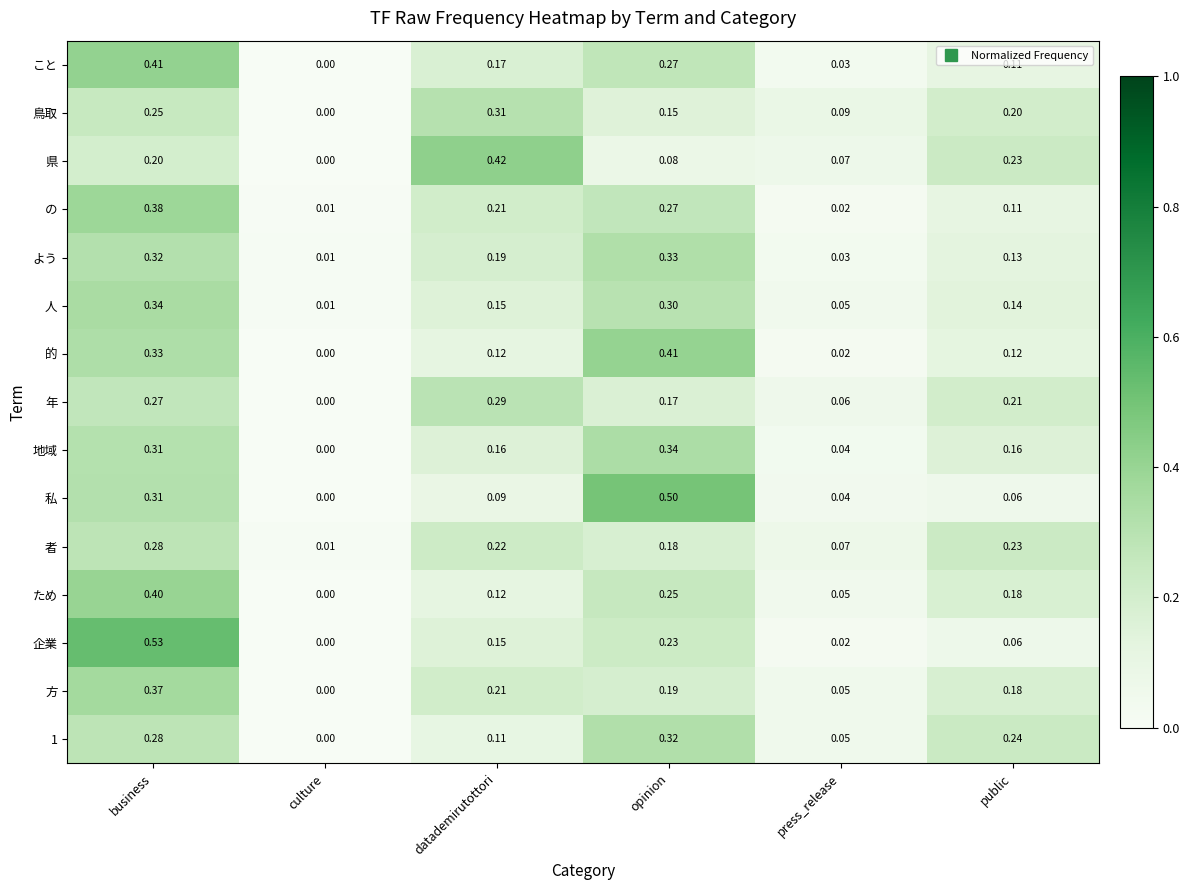

Between culture and press_release, which series saw the biggest shift?

鳥取